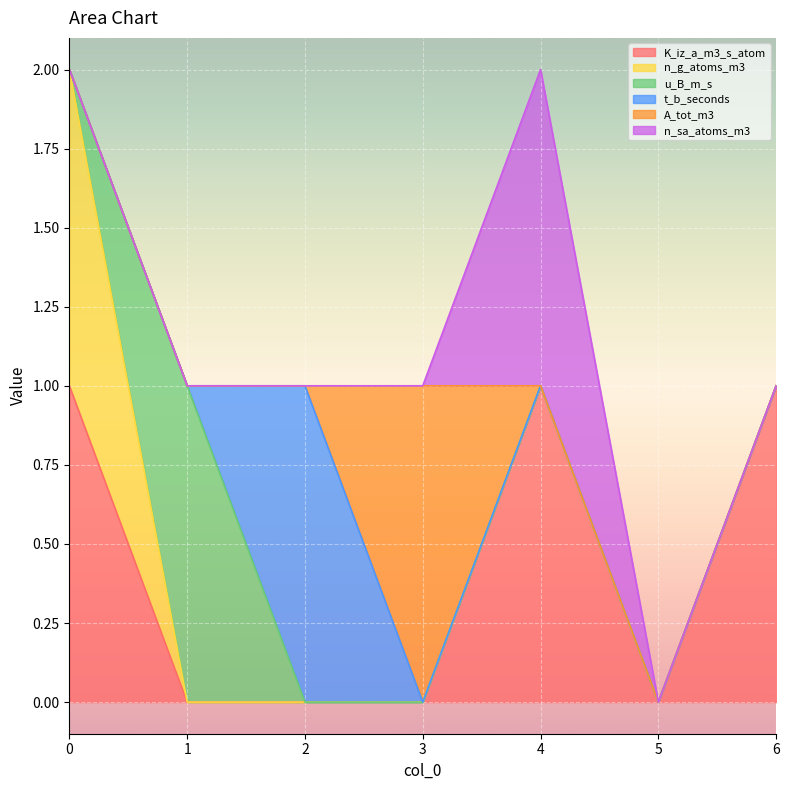

In n_sa_atoms_m3, how many points are higher than both neighbors (excluding endpoints)?

1